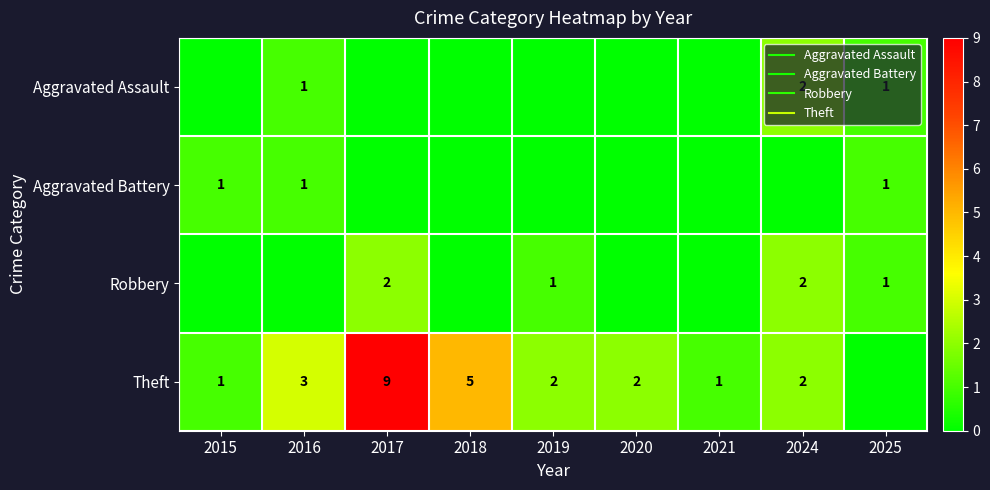

True or false: Aggravated Battery has a value of 1 at 2016.

True